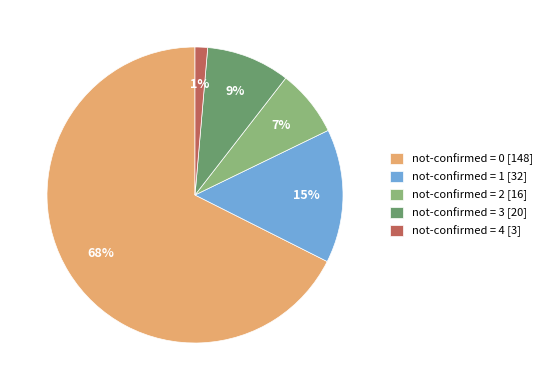

Count the number of slices in the pie.

5